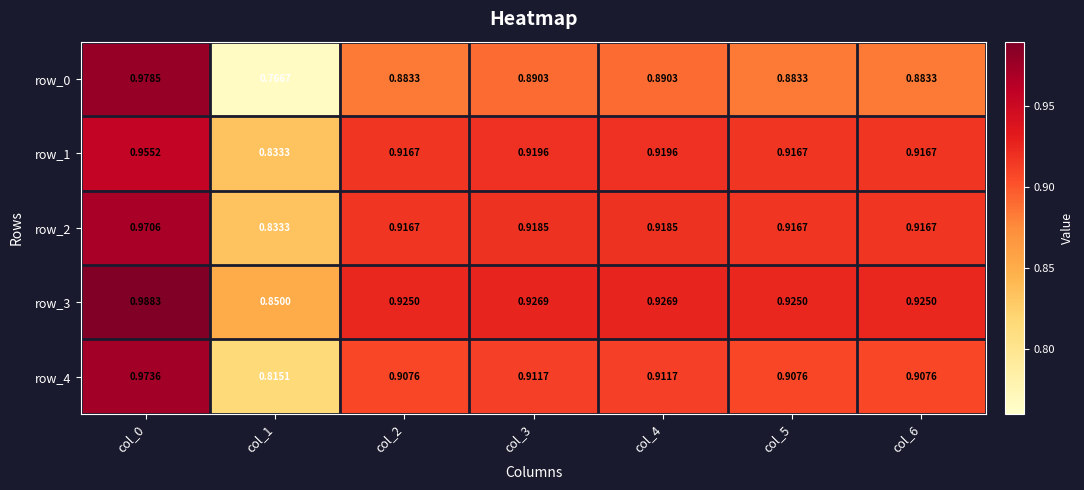

Which series has the largest total across all categories?

row_3